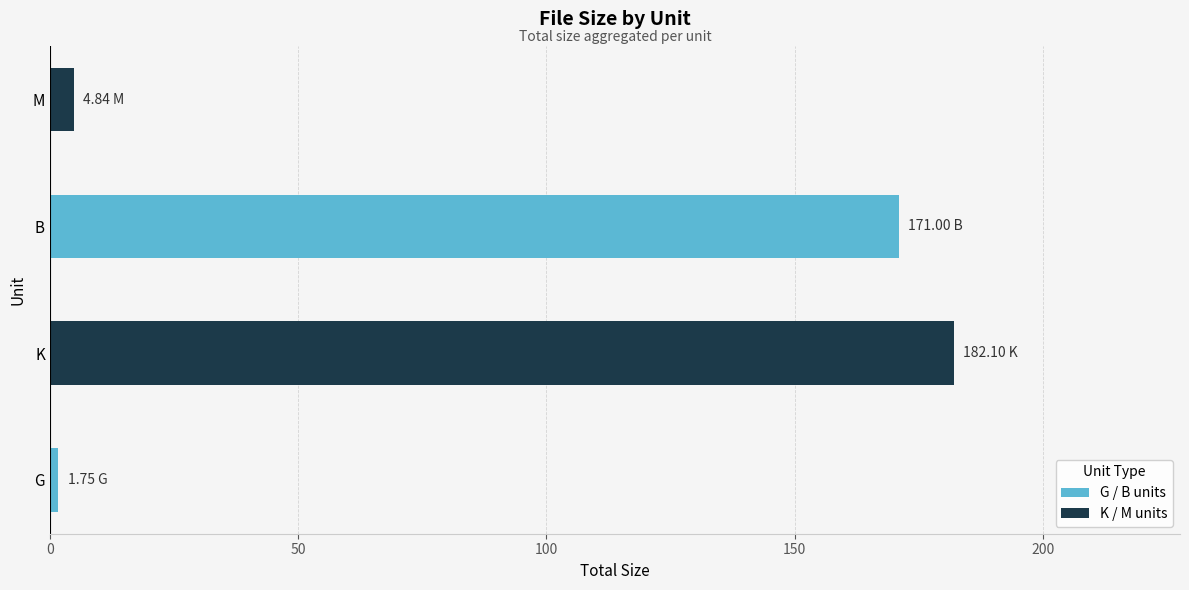

What is the average value?

89.9